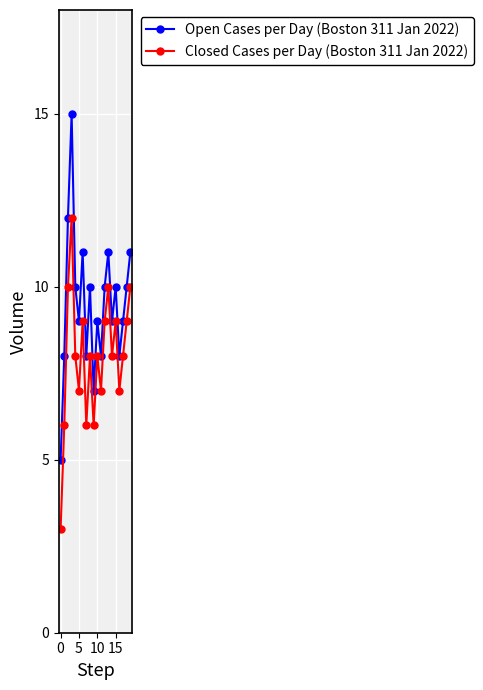

True or false: Open Cases per Day (Boston 311 Jan 2022) has more than 1 interior local peaks.

True